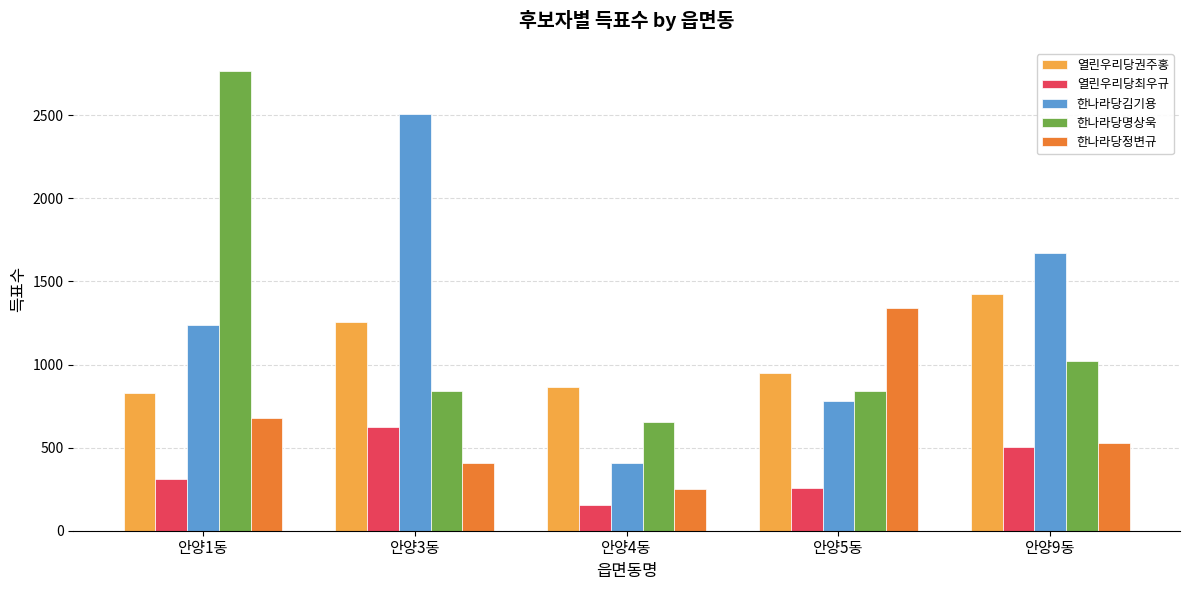

What position from the right is 안양5동?

2